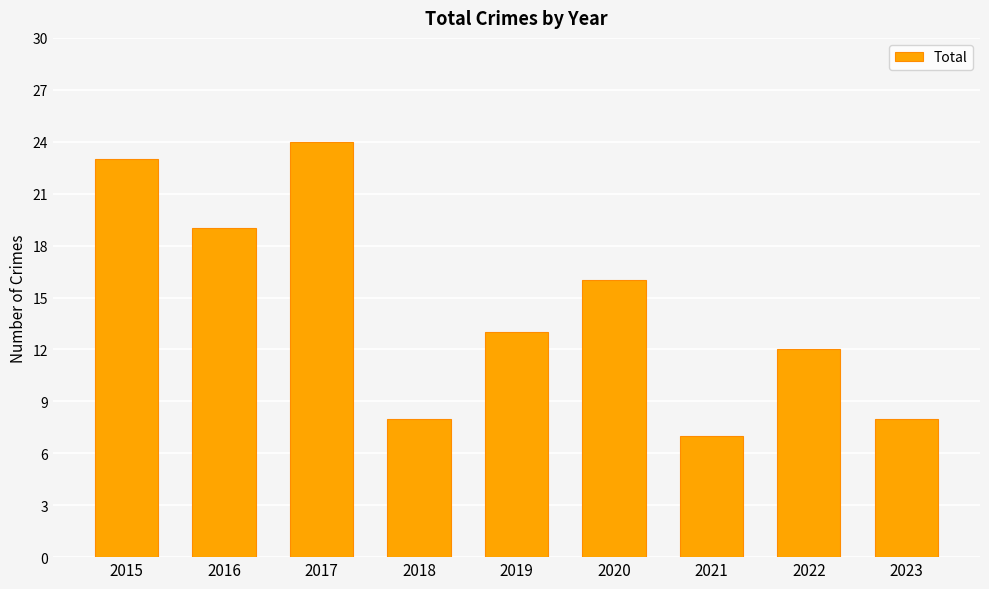

What is the ratio of the value at 2022 to the value at 2018?

1.5